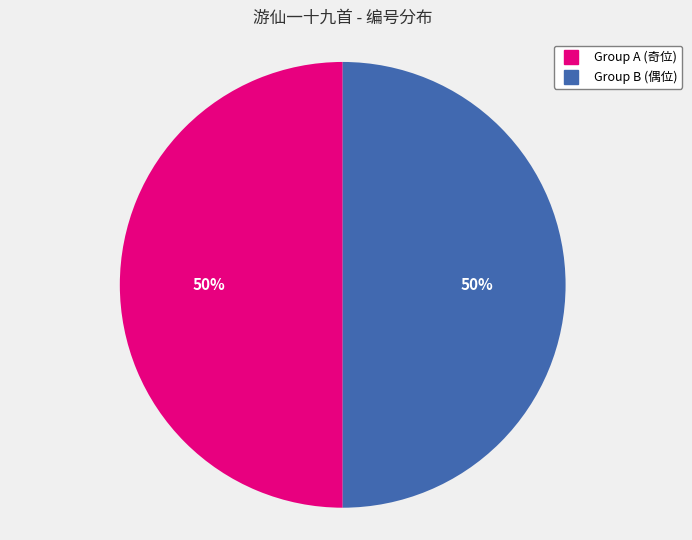

To the nearest percent, what is the average slice percentage?

50%